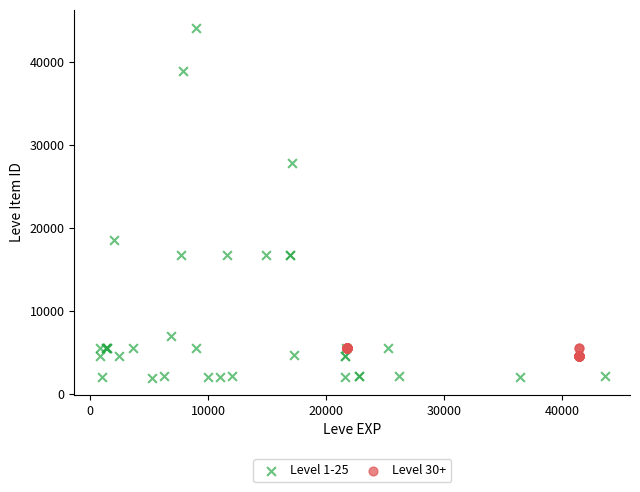

Which series reaches the minimum Y coordinate?

Level 1-25